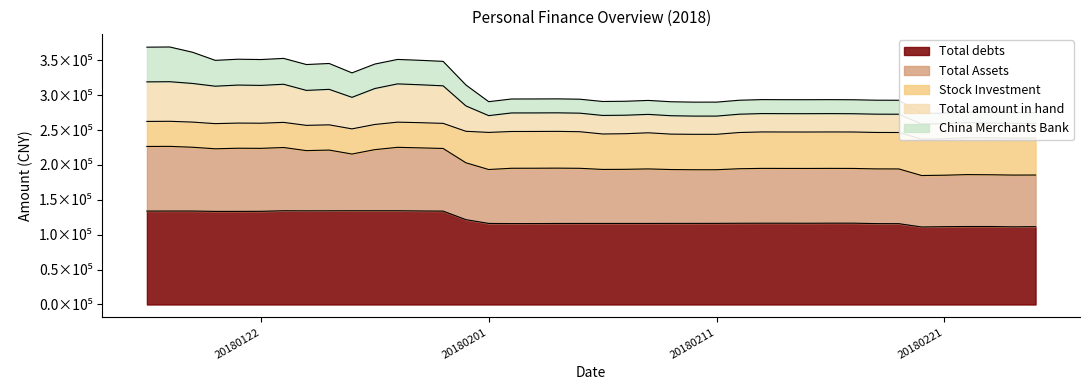

At which label does Total amount in hand first exceed 195107?

20180117